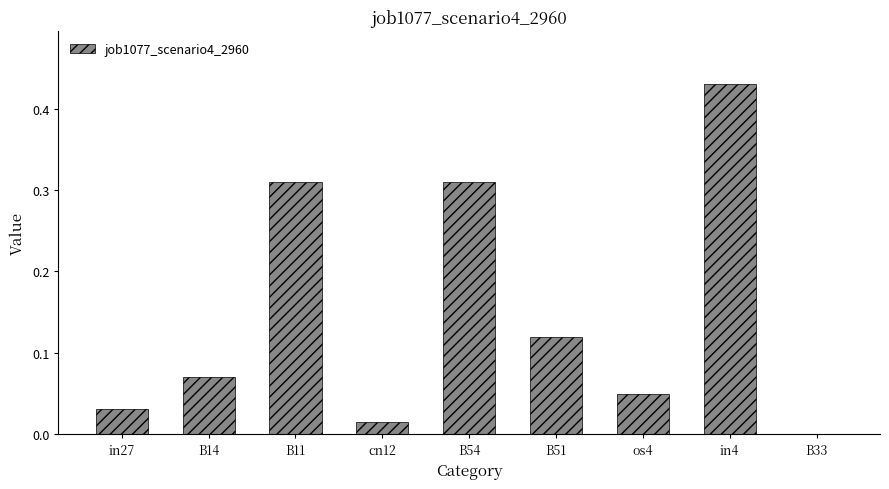

Which label corresponds to the largest value in the chart?

in4